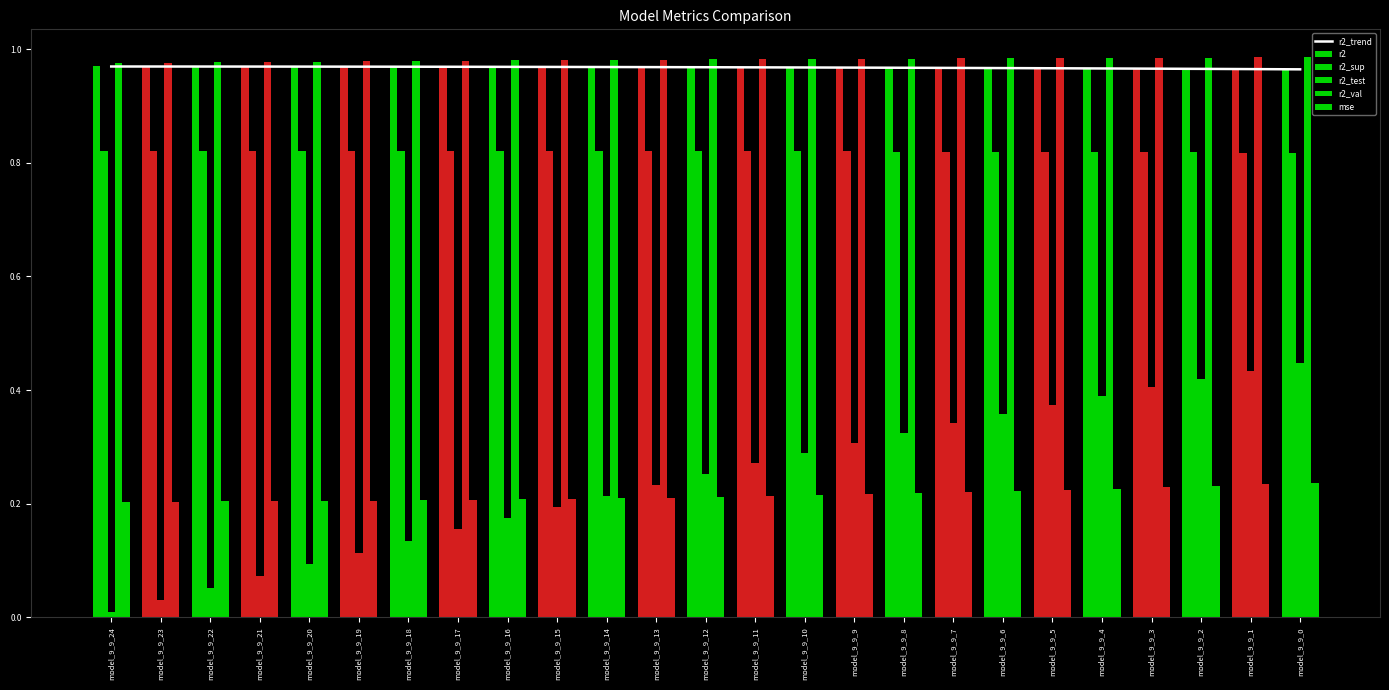

What is the spread (max minus min) of values at model_9_9_0?

0.7